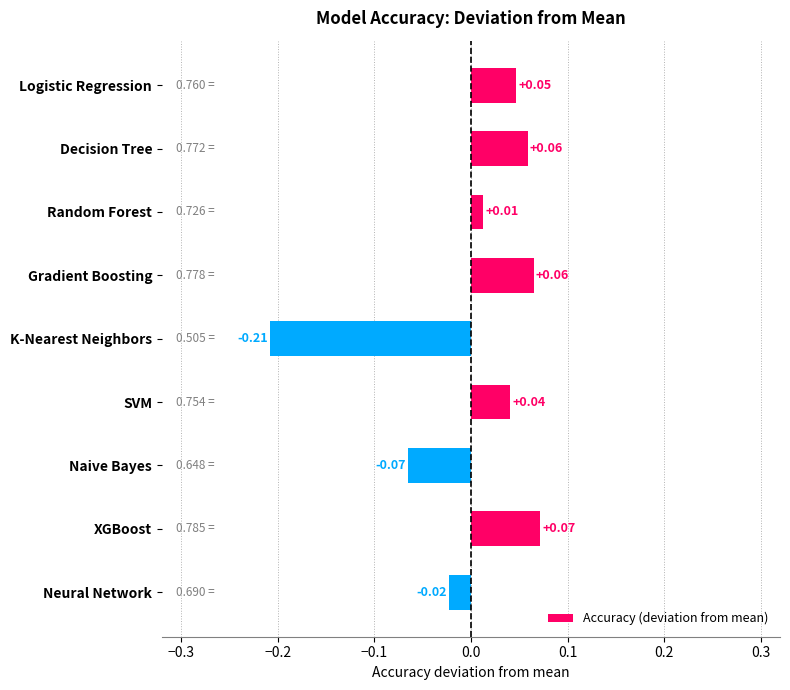

How many bars are there in total?

9